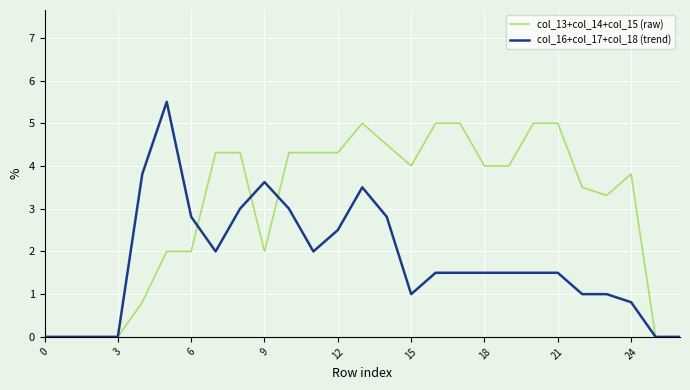

Which series has the largest range (max minus min)?

col_16+col_17+col_18 (trend)